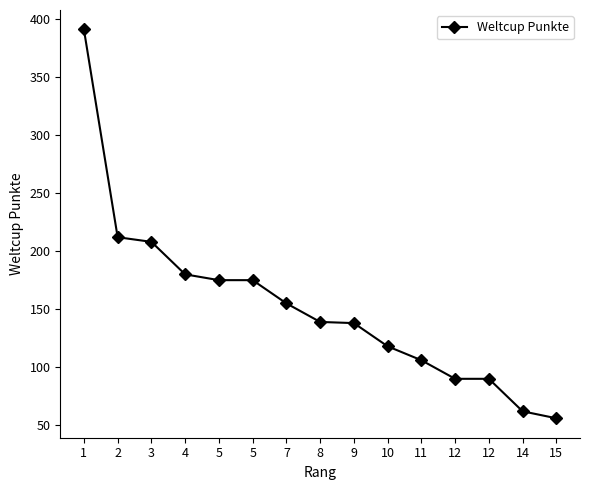

Does the chart have visible grid lines?

No